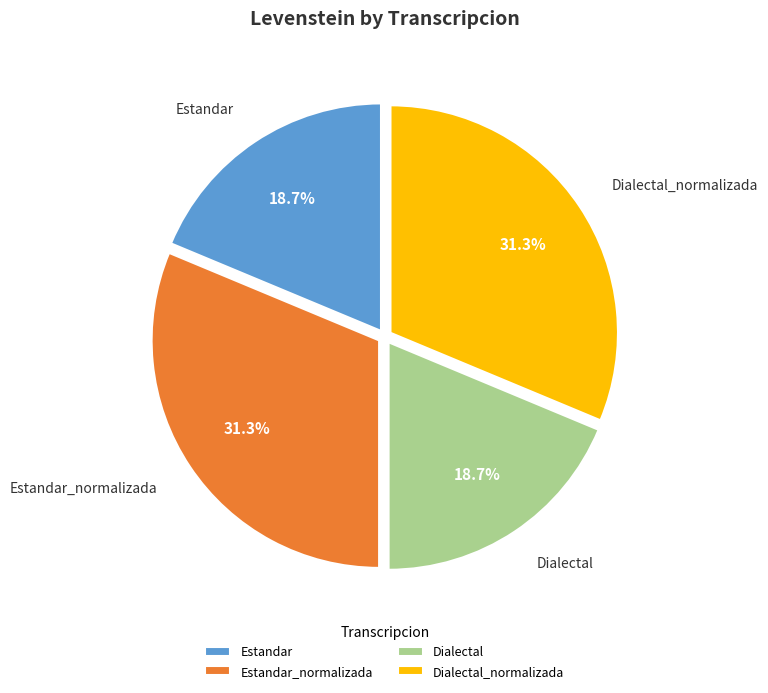

Does Dialectal_normalizada account for over 50% of the chart?

No